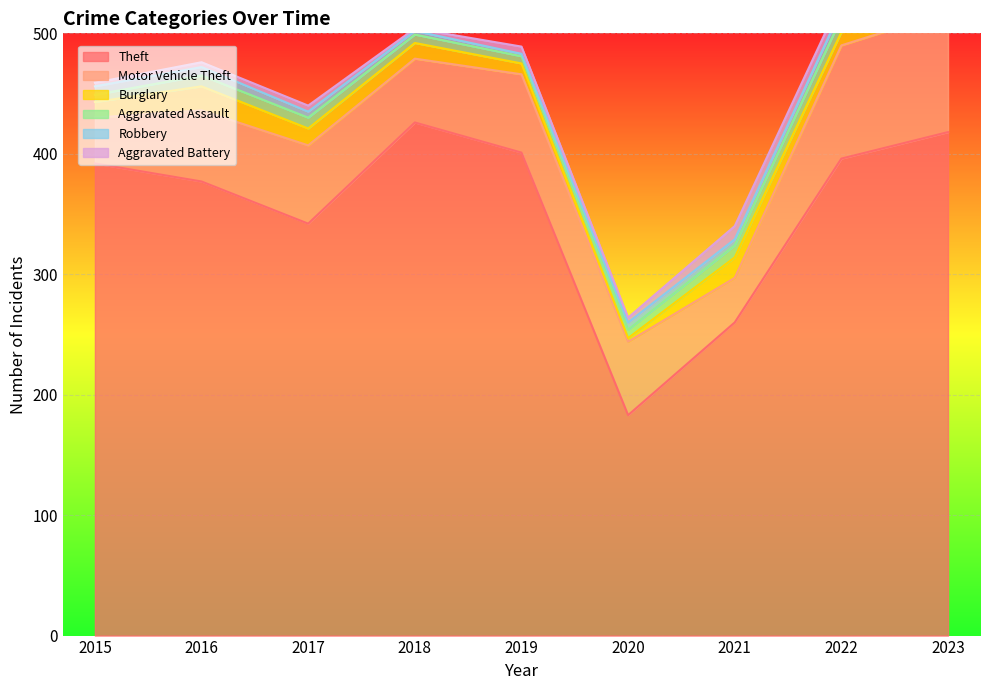

At which label does Aggravated Assault first exceed 9?

2021